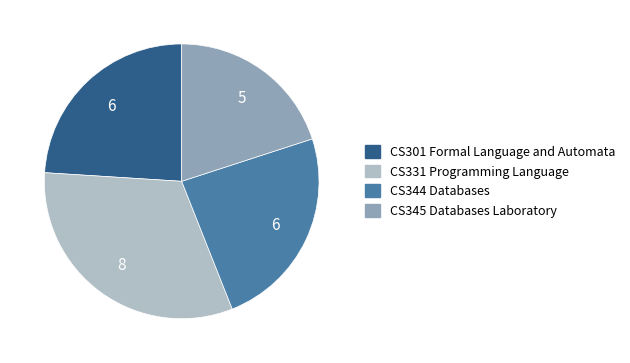

What is the ratio of the value at CS345 Databases Laboratory to the value at CS331 Programming Language?

0.6